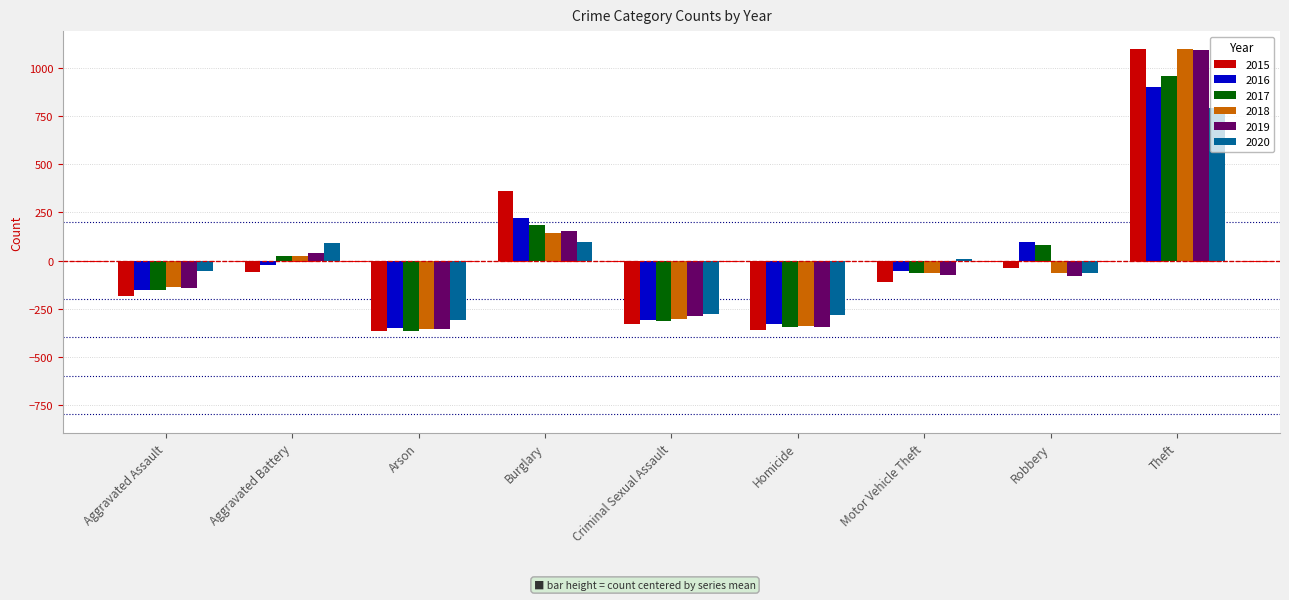

Which category has the highest value in the 2019 series?

Theft